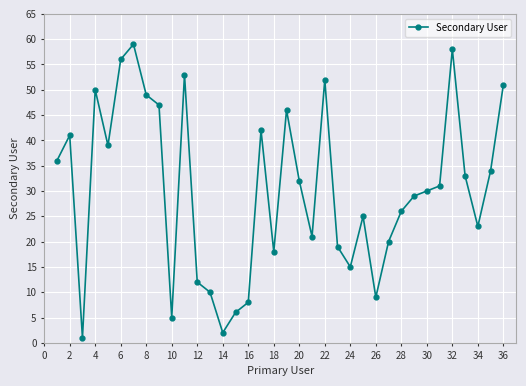

What is the greatest value displayed?

59